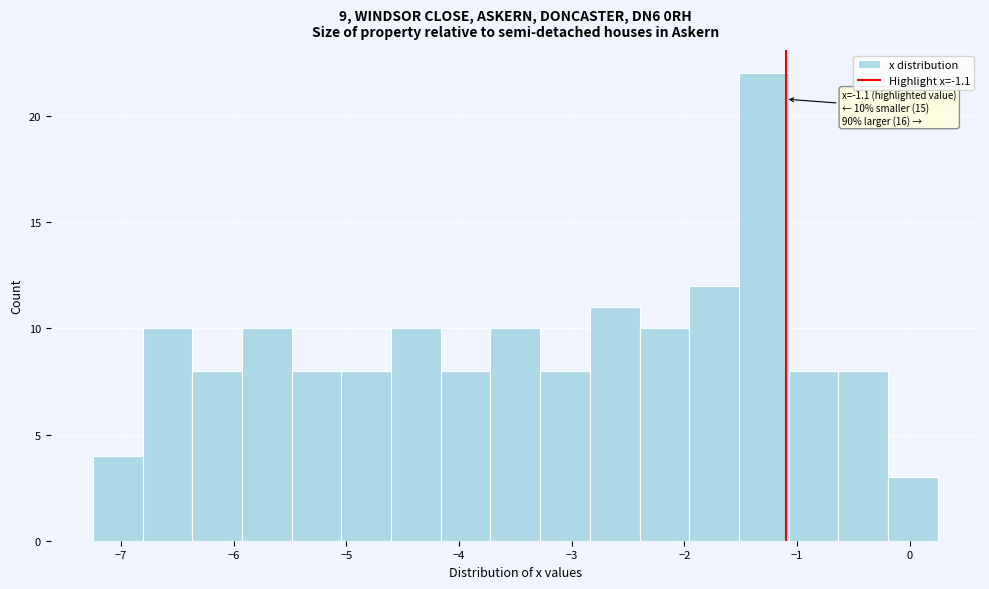

Which range on the x-axis has the tallest bar?

-1.5 to -1.1